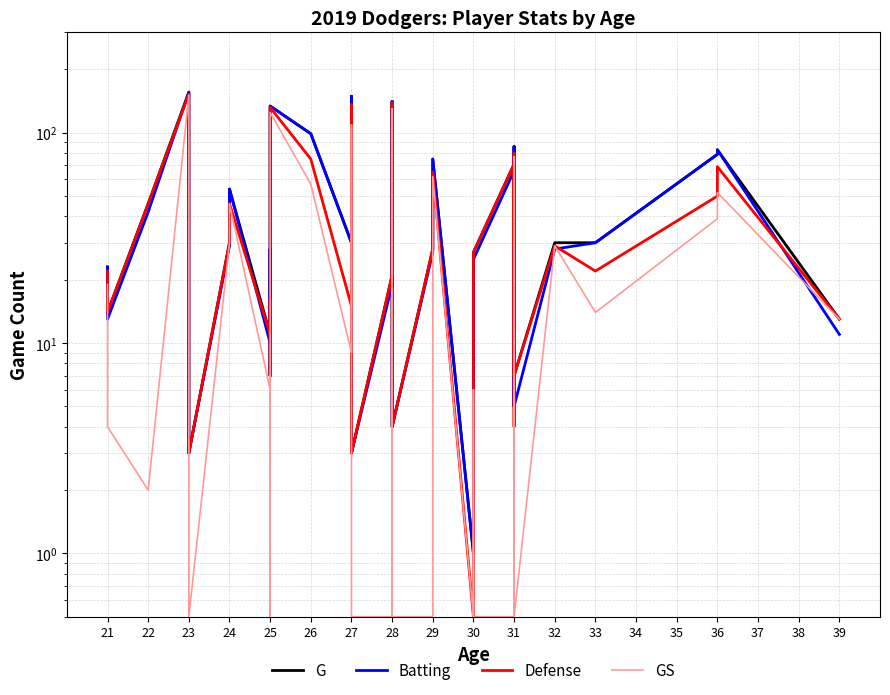

List the series in order of their peak value, highest first.

G, Batting, Defense, GS